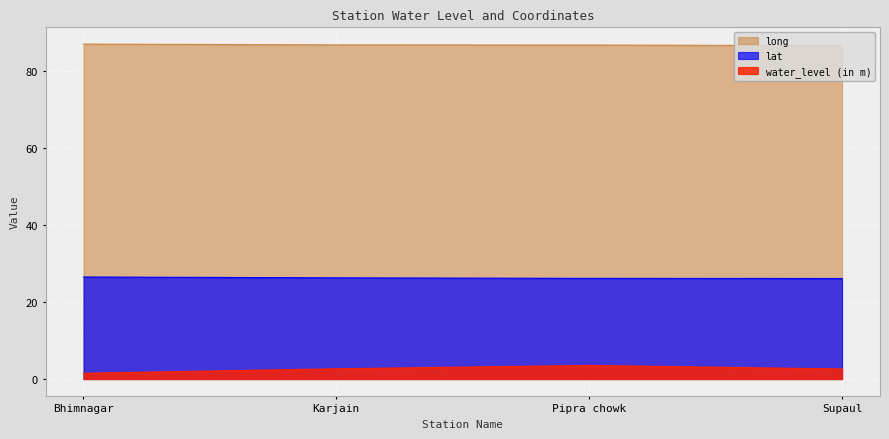

Reading left to right, list all the values displayed in this chart.

water_level (in m): Bhimnagar=1.5	Karjain=2.7	Pipra chowk=3.5	Supaul=2.6
lat: Bhimnagar=26.5	Karjain=26.3	Pipra chowk=26.2	Supaul=26.1
long: Bhimnagar=87.0	Karjain=86.8	Pipra chowk=86.8	Supaul=86.6